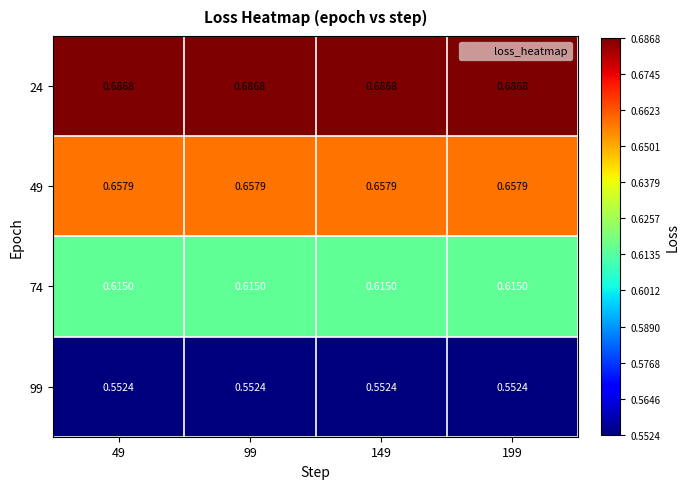

Is the value of 24 at 99 greater than the value of 74 at 149?

Yes